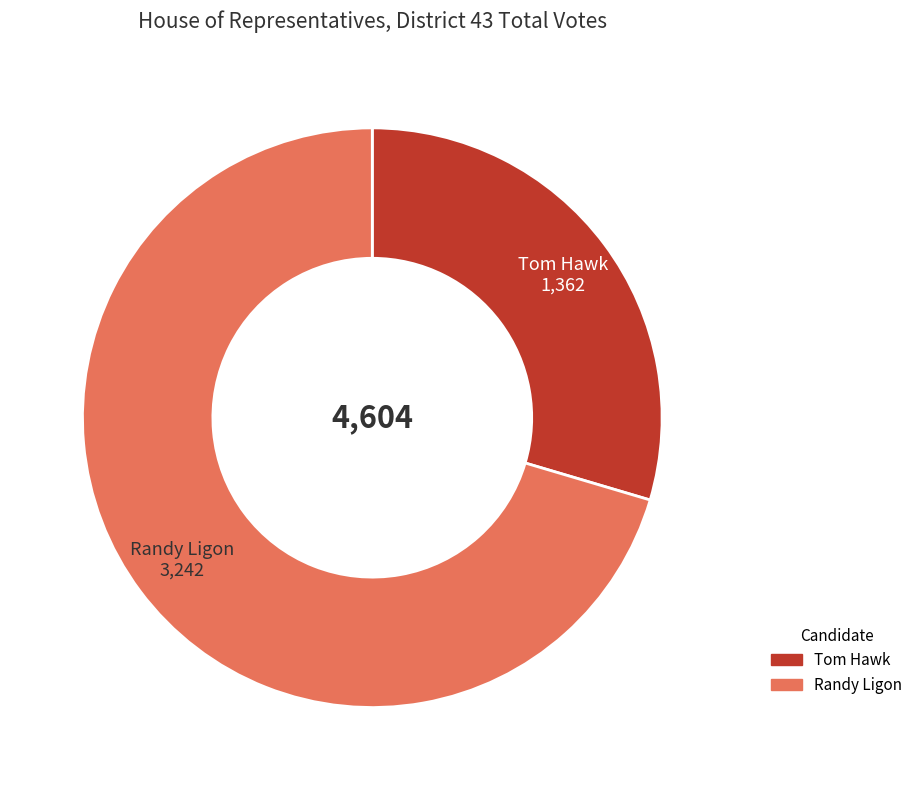

Is there any slice that represents more than half of the pie?

Yes